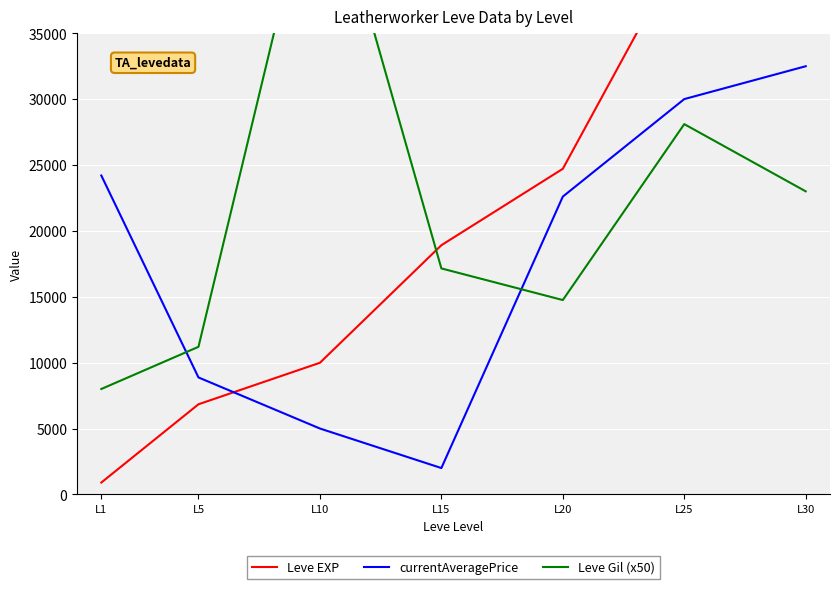

What is the difference between the maximum and minimum values in the Leve Gil (x50) series?

41500